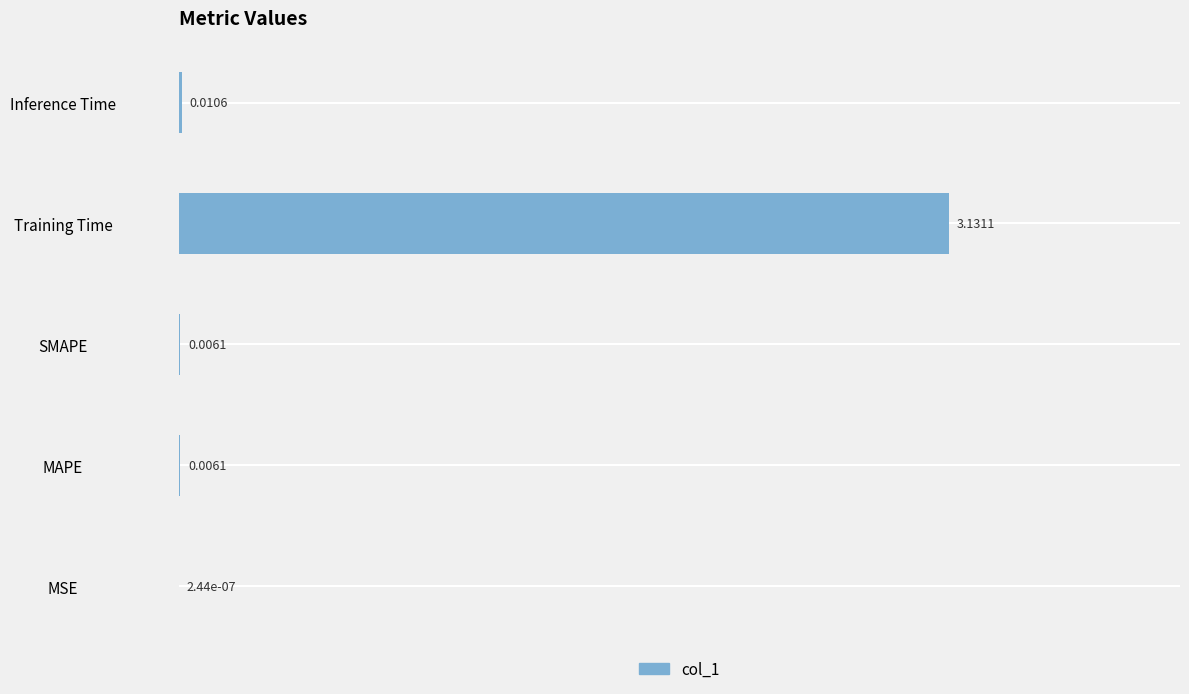

Which category has the highest value across all series?

Training Time